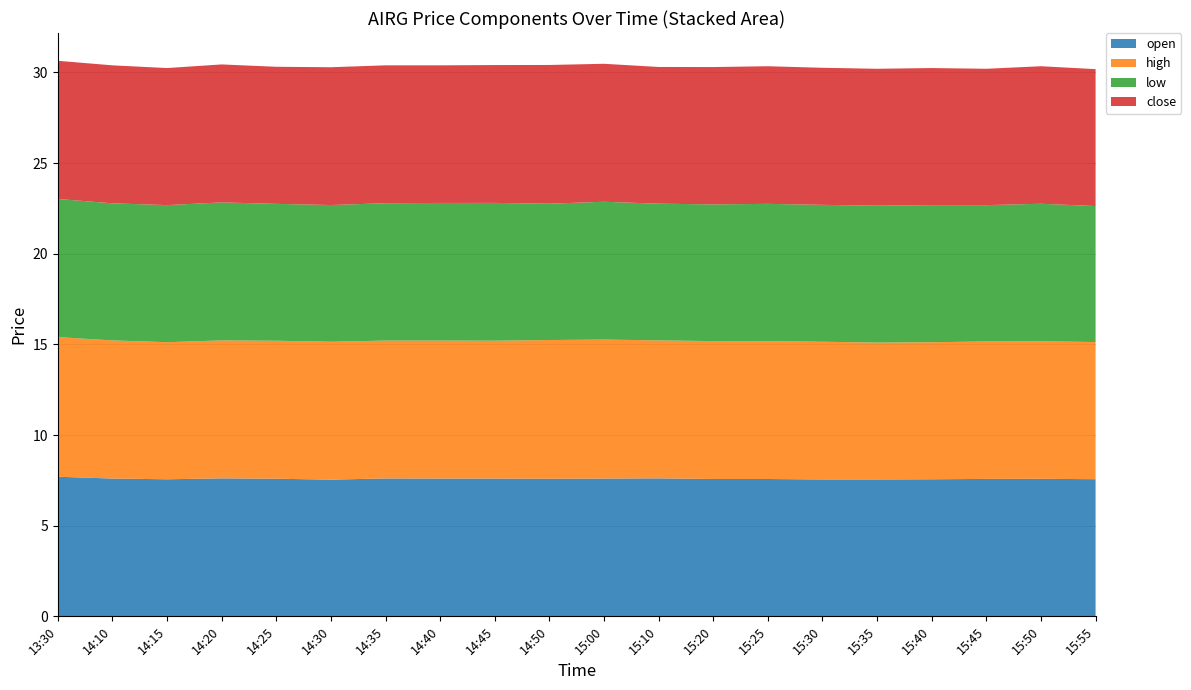

Reading left to right, extract all data points from this chart.

open: 13:30=7.7	14:10=7.6	14:15=7.6	14:20=7.6	14:25=7.6	14:30=7.5	14:35=7.6	14:40=7.6	14:45=7.6	14:50=7.6	15:00=7.6	15:10=7.6	15:20=7.6	15:25=7.6	15:30=7.5	15:35=7.5	15:40=7.6	15:45=7.6	15:50=7.6	15:55=7.6
high: 13:30=7.7	14:10=7.6	14:15=7.6	14:20=7.6	14:25=7.6	14:30=7.6	14:35=7.6	14:40=7.6	14:45=7.6	14:50=7.7	15:00=7.7	15:10=7.6	15:20=7.6	15:25=7.6	15:30=7.6	15:35=7.5	15:40=7.6	15:45=7.6	15:50=7.6	15:55=7.6
low: 13:30=7.6	14:10=7.6	14:15=7.6	14:20=7.6	14:25=7.5	14:30=7.5	14:35=7.6	14:40=7.6	14:45=7.6	14:50=7.5	15:00=7.6	15:10=7.5	15:20=7.5	15:25=7.6	15:30=7.5	15:35=7.5	15:40=7.6	15:45=7.5	15:50=7.6	15:55=7.5
close: 13:30=7.6	14:10=7.6	14:15=7.6	14:20=7.6	14:25=7.6	14:30=7.6	14:35=7.6	14:40=7.6	14:45=7.6	14:50=7.7	15:00=7.6	15:10=7.5	15:20=7.6	15:25=7.6	15:30=7.6	15:35=7.5	15:40=7.6	15:45=7.5	15:50=7.6	15:55=7.5